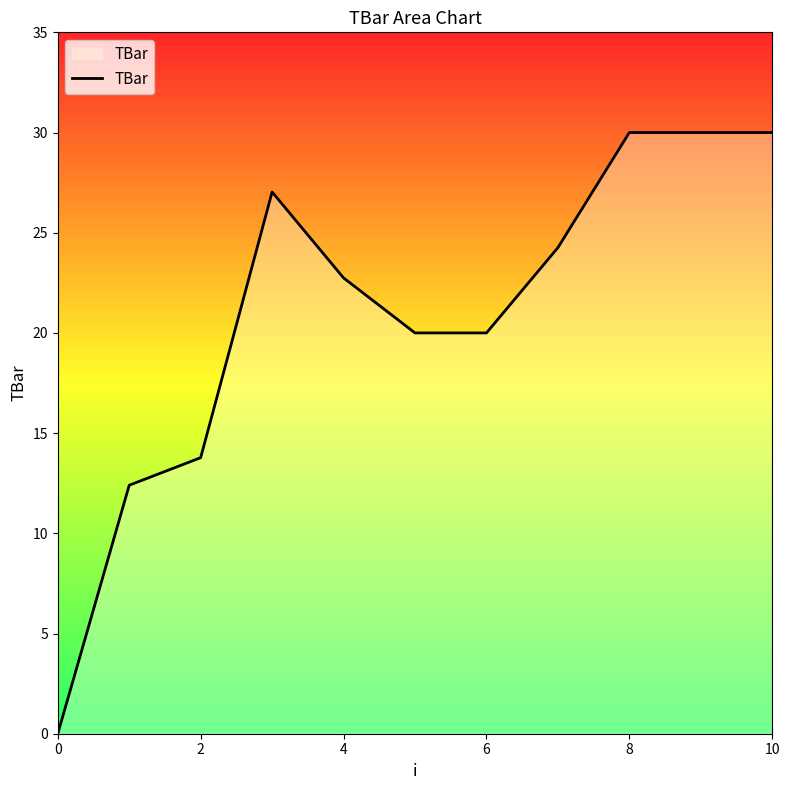

What is the difference between the maximum and minimum values?

30.0